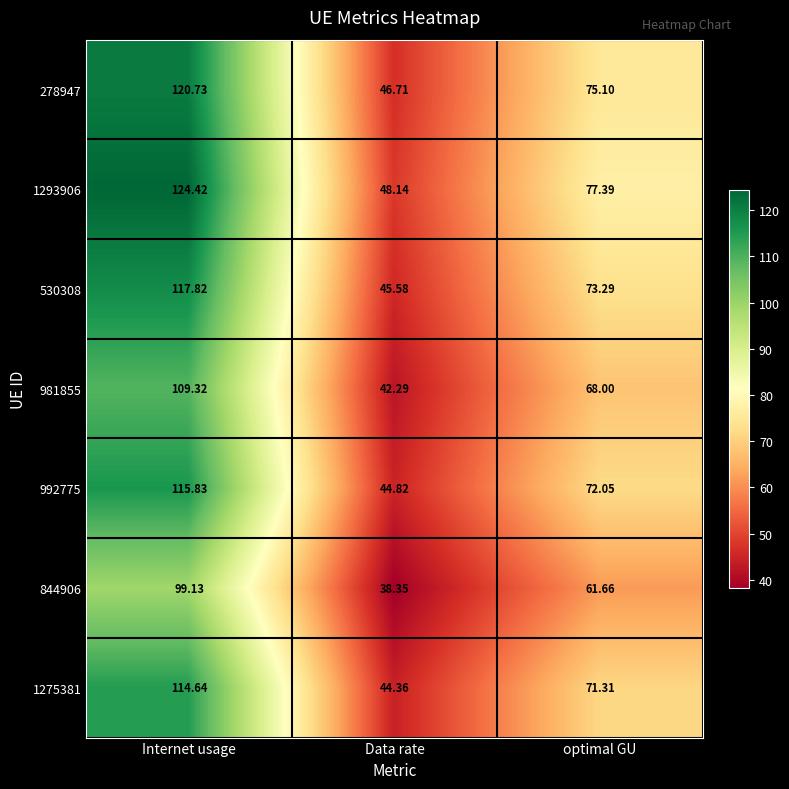

At which category is the sum across all series the highest?

Internet usage